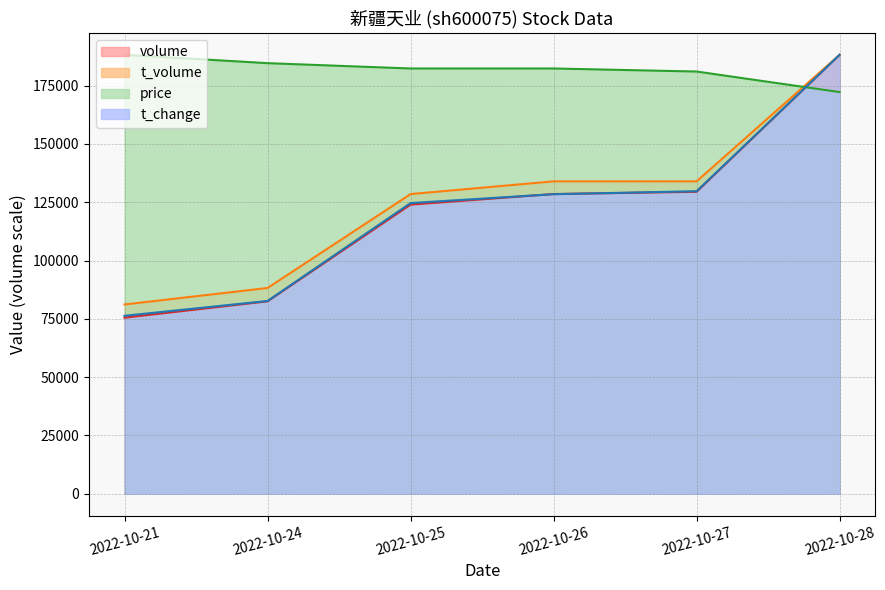

Is it true that volume equals 75494.0 at 2022-10-21?

True